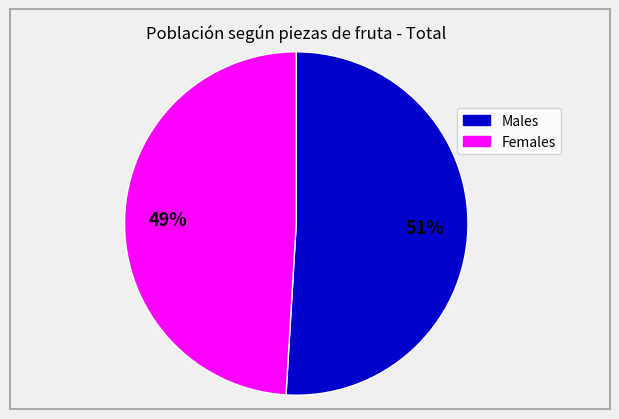

Does any single category account for the majority?

Yes